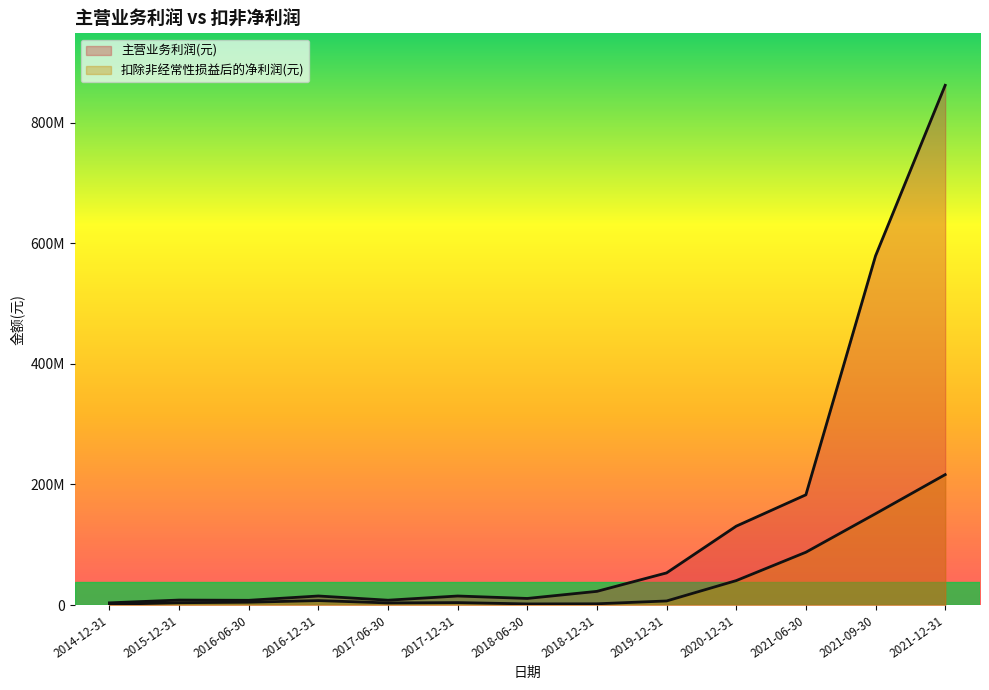

List the series in order of their overall mean, highest first.

主营业务利润(元), 扣除非经常性损益后的净利润(元)